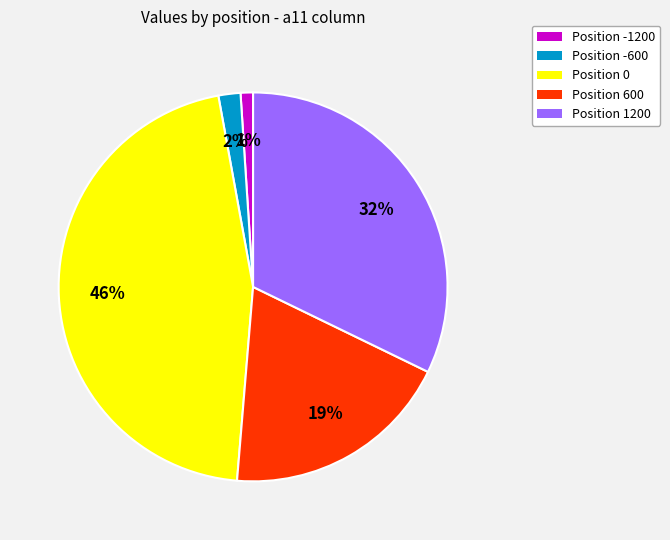

Is there any slice that represents more than half of the pie?

No